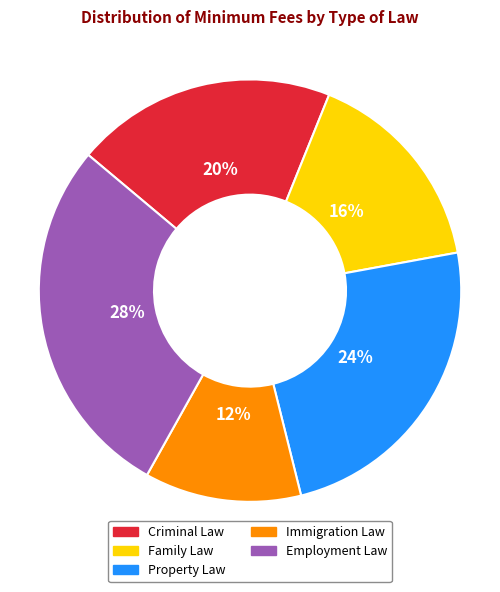

Is it true that Employment Law is 28% of the pie?

True